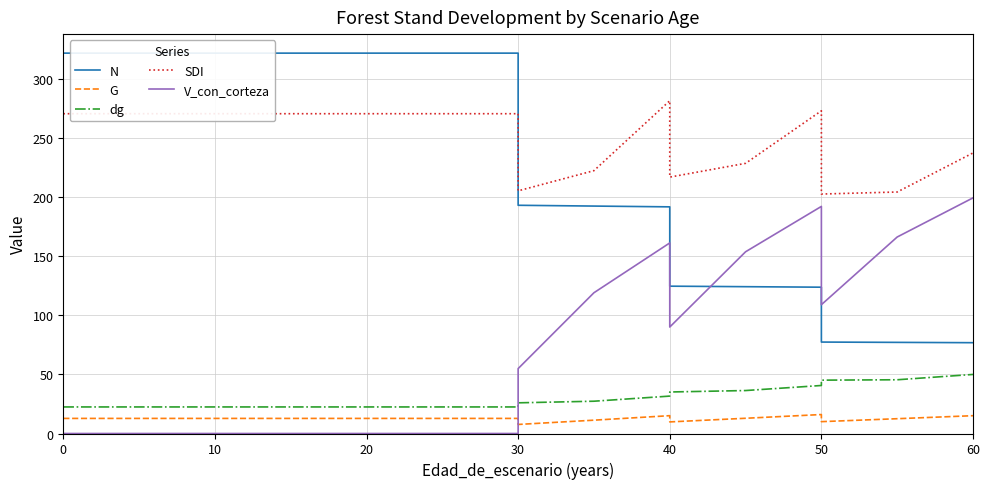

What are all the series names shown in the legend?

N, G, dg, SDI, V_con_corteza